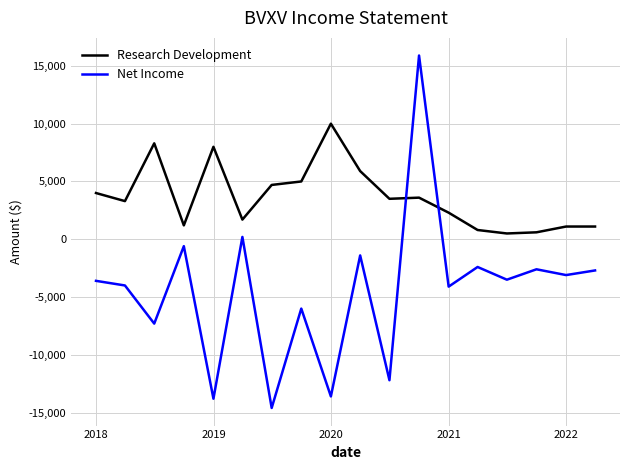

True or false: Net Income and Research Development intersect in this chart.

True